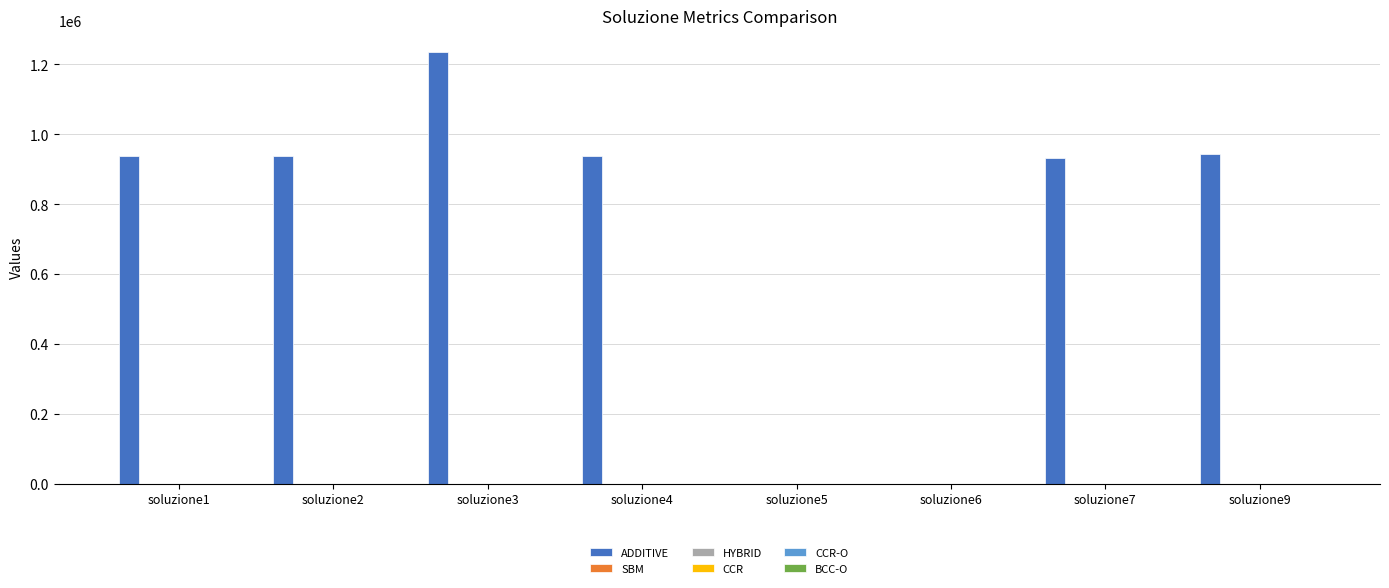

What is the greatest value displayed?

1235370.8